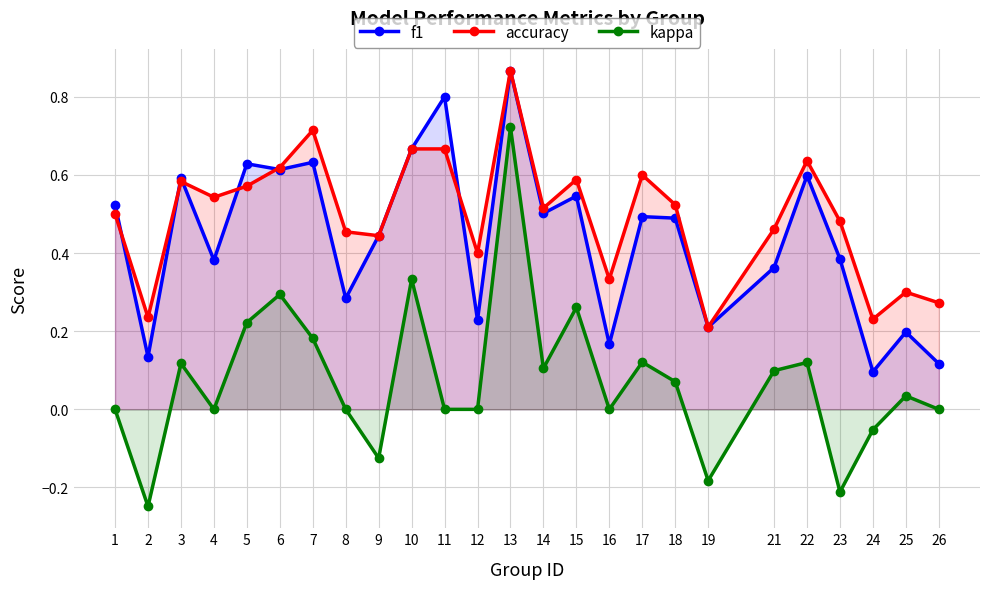

At which label does kappa reach its peak?

13